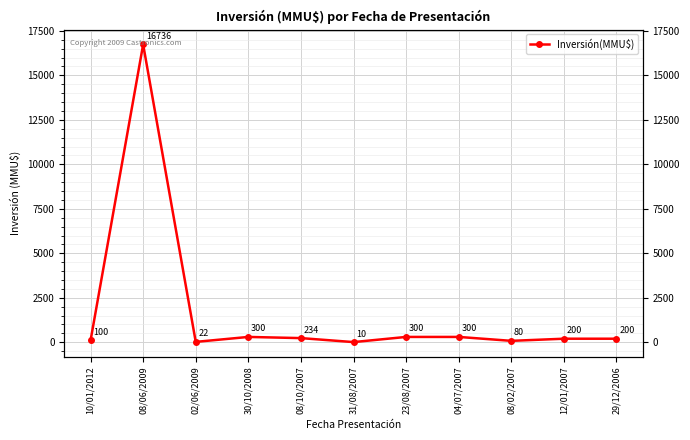

How many distinct data groups are displayed?

1